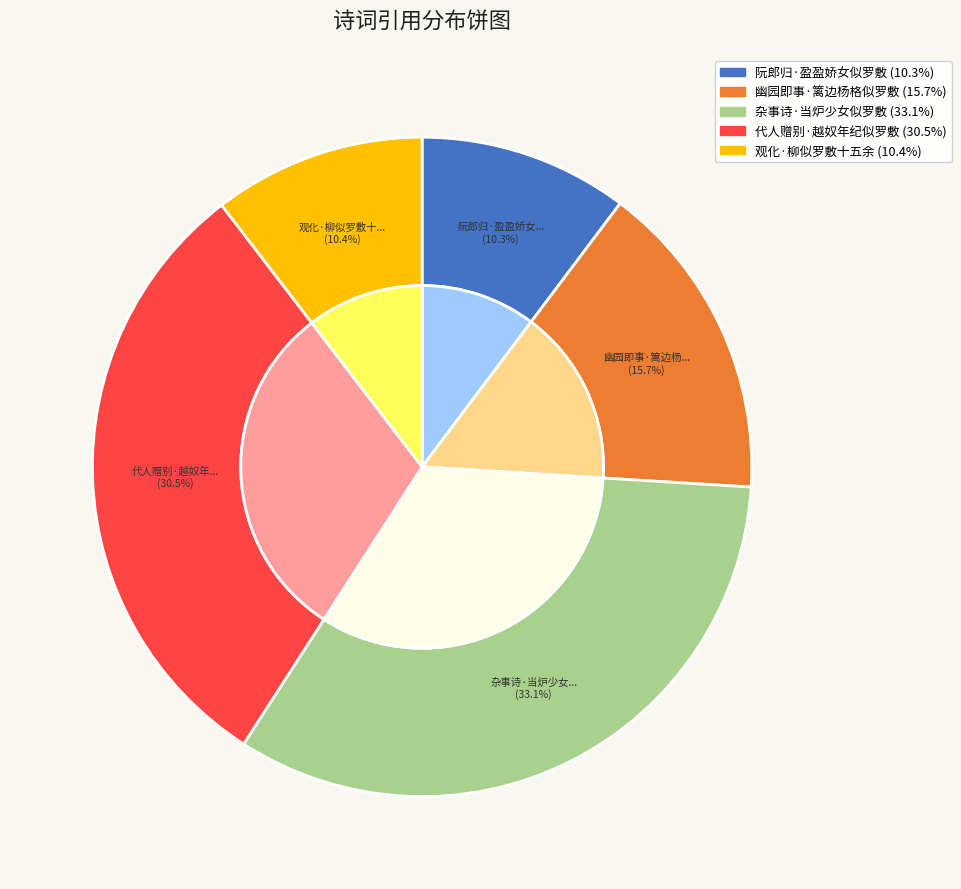

The 杂事诗·当炉少女似罗敷 slice represents 33% of the pie. True or false?

True